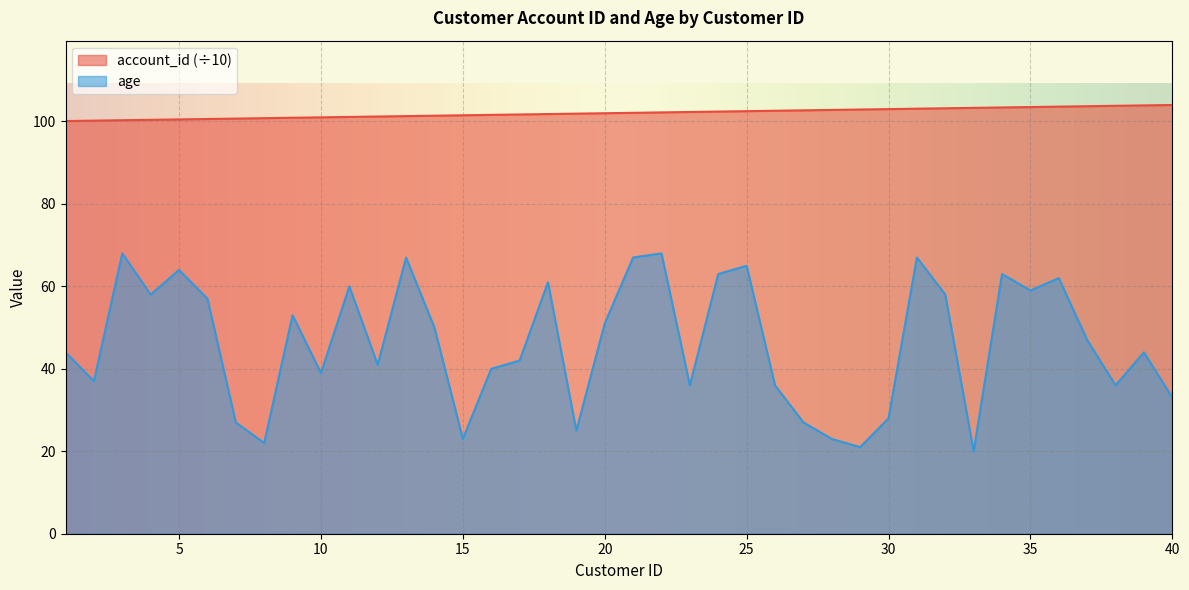

Rank the series at 22 from lowest to highest value.

age, account_id